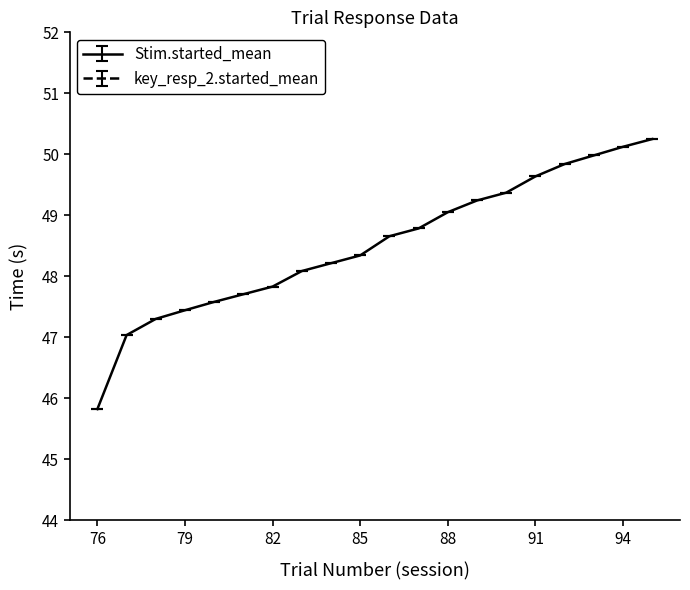

Which series has the widest spread of values?

Stim.started_mean